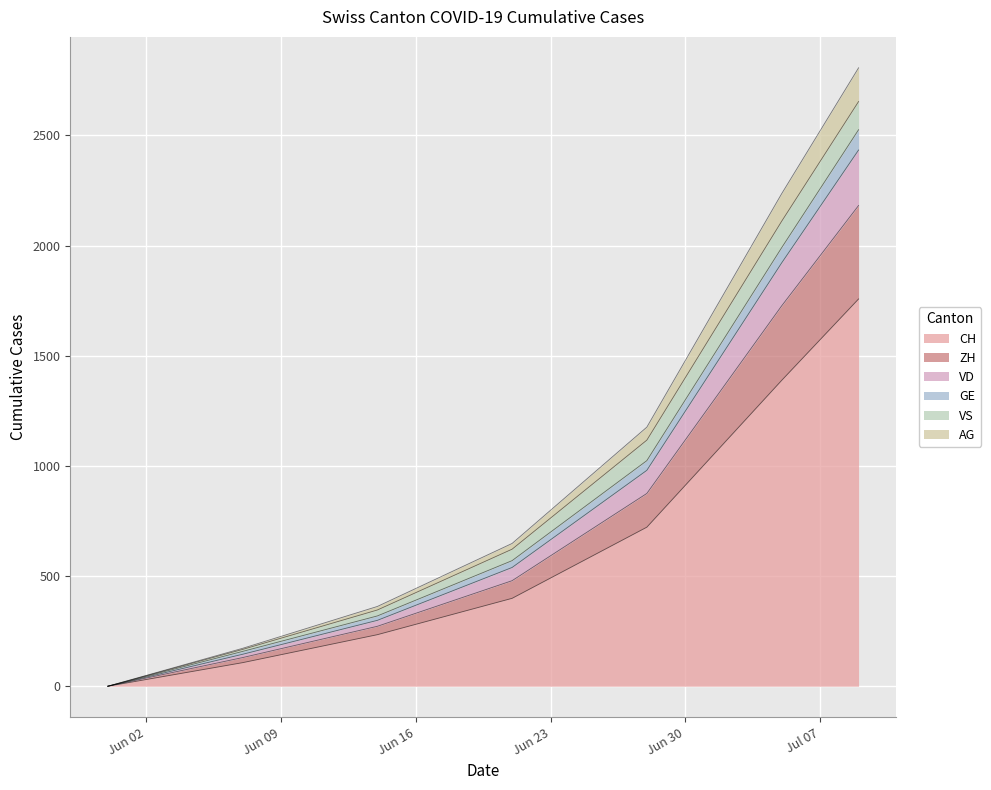

At which category is the sum across all series the highest?

2020-07-09